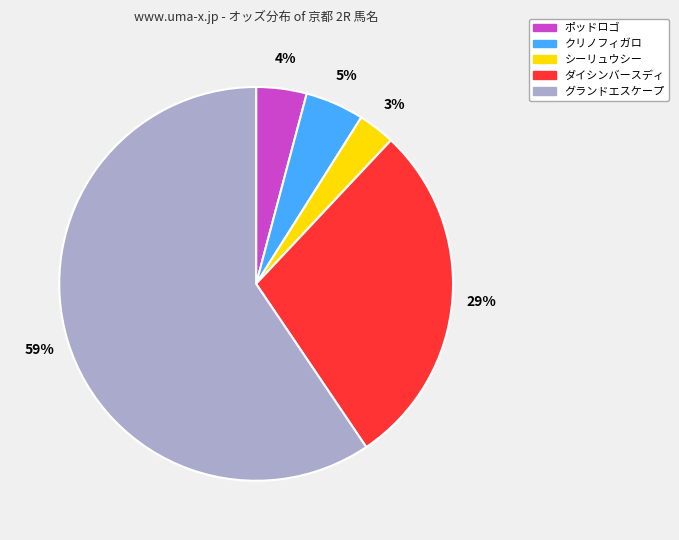

What percentage is the シーリュウシー slice, to the nearest percent?

3%